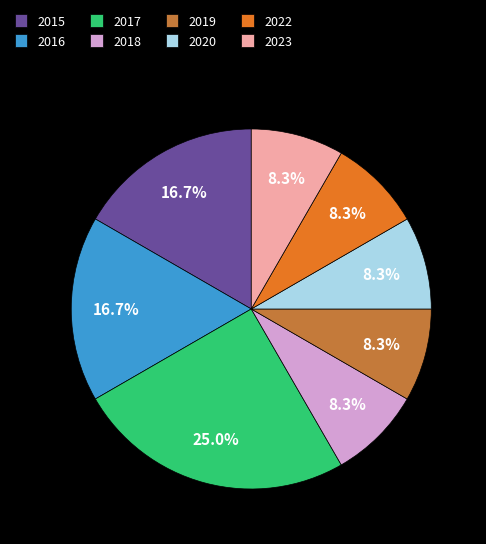

To the nearest percent, what is the combined percentage of 2018 and 2020?

17%